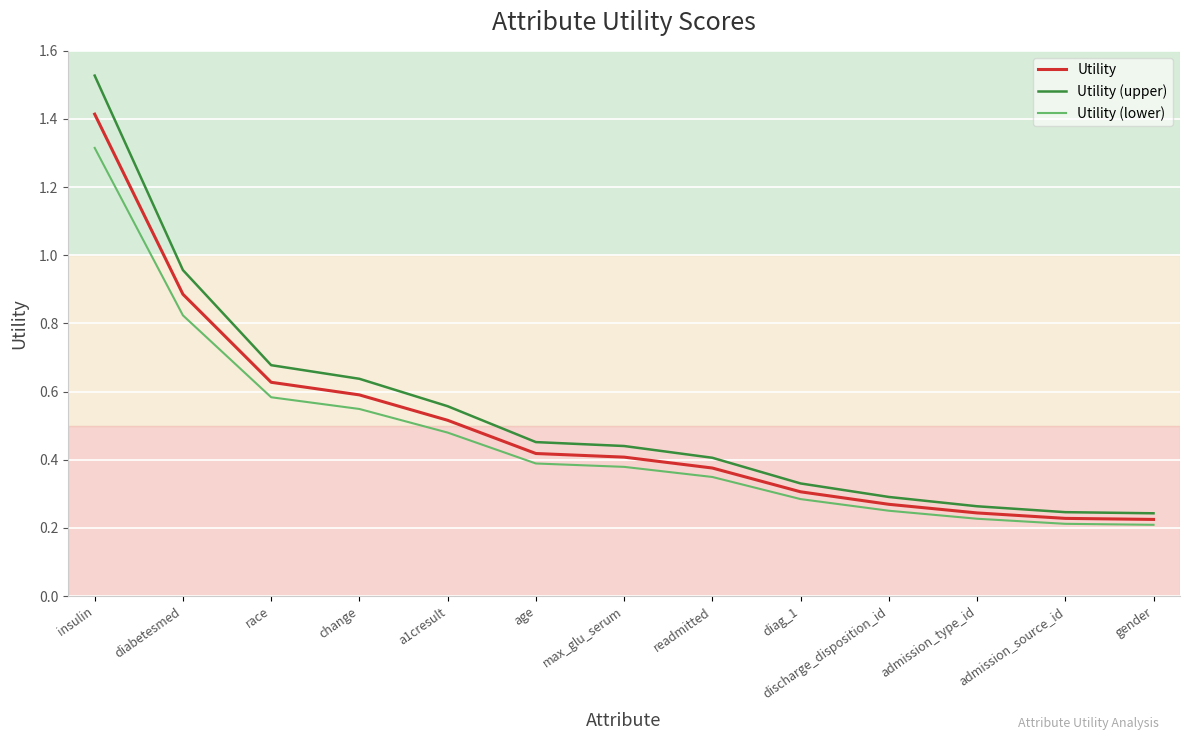

How many lines are shown in the chart?

3